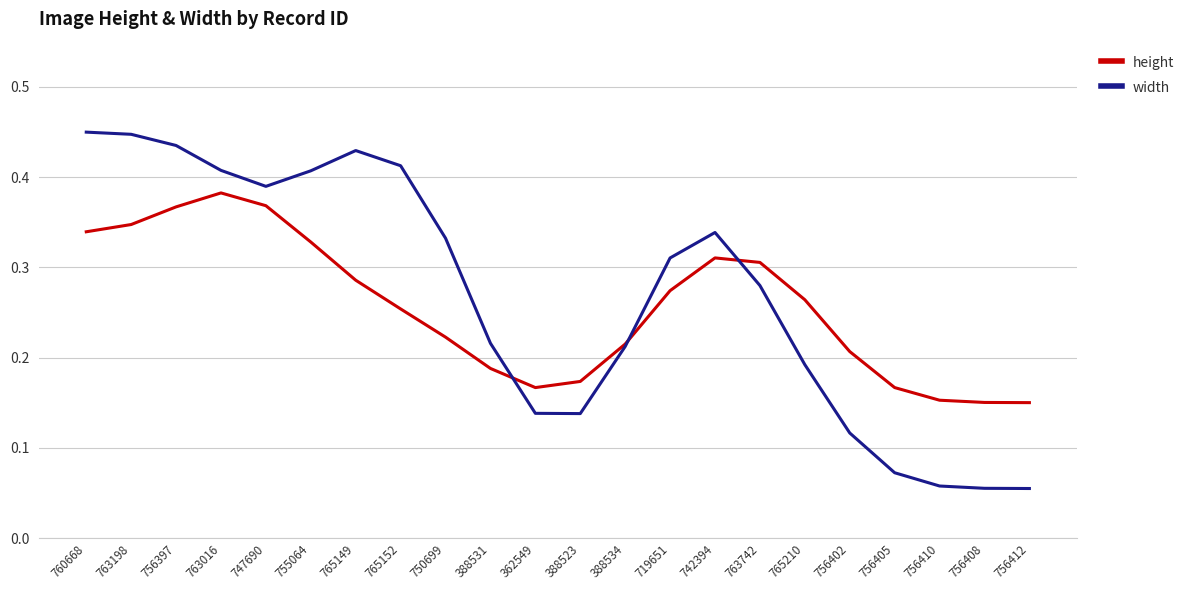

Is the value of width at 756408 greater than the value of height at 755064?

No